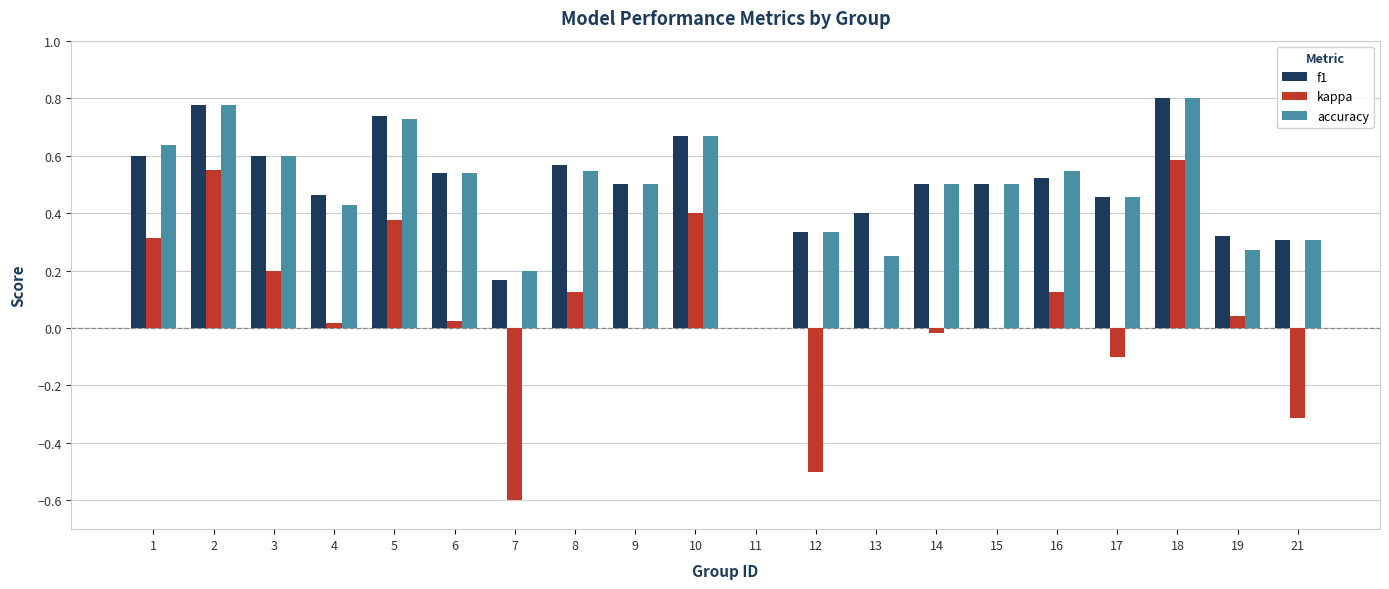

Is the value of accuracy at 10 greater than the value of kappa at 6?

Yes